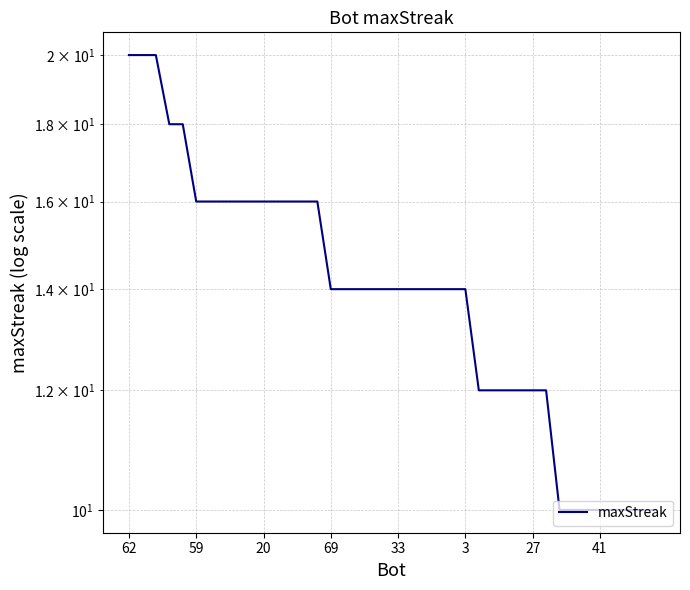

Is this an area chart (filled region under the line)?

No